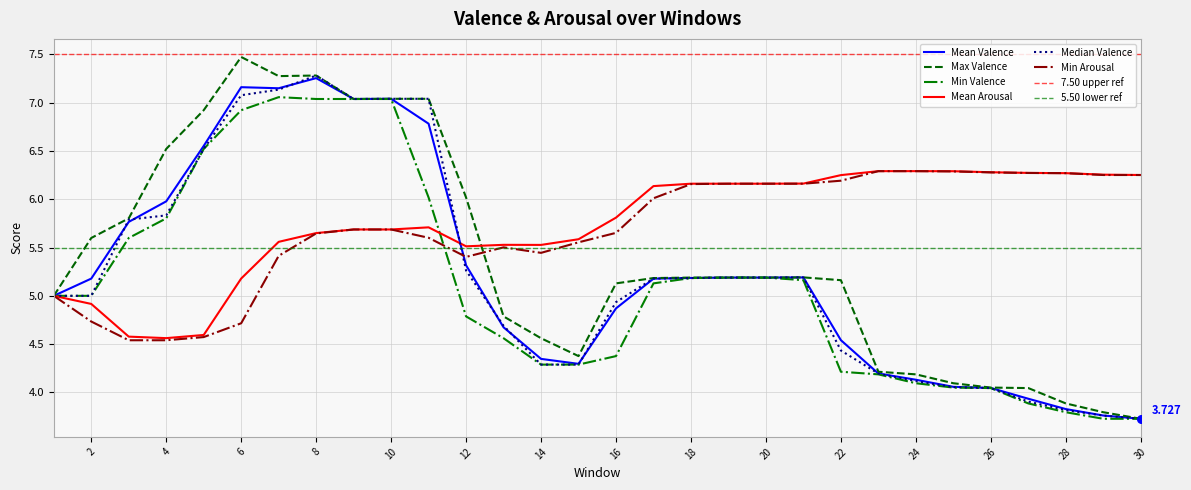

What is the total value across all series at 9?

39.5